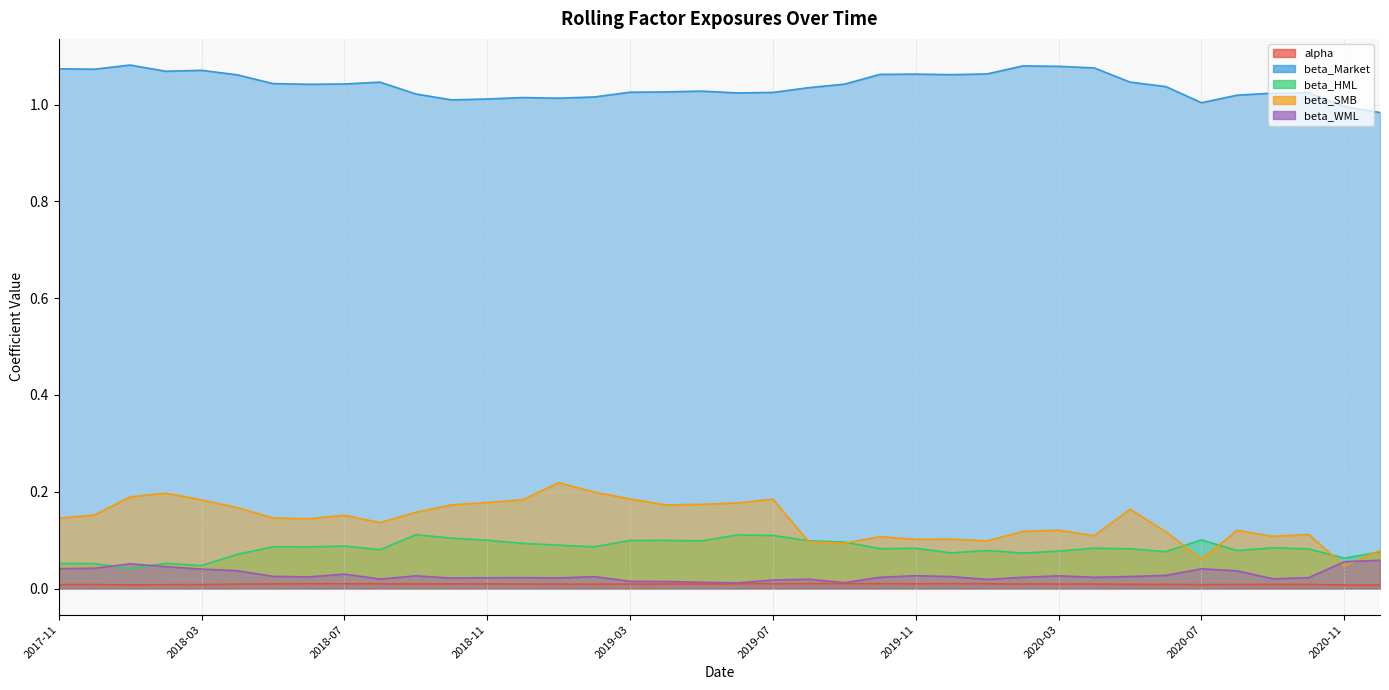

Reading left to right, extract all data points from this chart.

alpha: 0.0	0.0	0.0	0.0	0.0	0.0	0.0	0.0	0.0	0.0	0.0	0.0	0.0	0.0	0.0	0.0	0.0	0.0	0.0	0.0	0.0	0.0	0.0	0.0	0.0	0.0	0.0	0.0	0.0	0.0	0.0	0.0	0.0	0.0	0.0	0.0	0.0	0.0
beta_Market: 1.1	1.1	1.1	1.1	1.1	1.1	1.0	1.0	1.0	1.0	1.0	1.0	1.0	1.0	1.0	1.0	1.0	1.0	1.0	1.0	1.0	1.0	1.0	1.1	1.1	1.1	1.1	1.1	1.1	1.1	1.0	1.0	1.0	1.0	1.0	1.0	1.0	1.0
beta_HML: 0.1	0.1	0.0	0.1	0.0	0.1	0.1	0.1	0.1	0.1	0.1	0.1	0.1	0.1	0.1	0.1	0.1	0.1	0.1	0.1	0.1	0.1	0.1	0.1	0.1	0.1	0.1	0.1	0.1	0.1	0.1	0.1	0.1	0.1	0.1	0.1	0.1	0.1
beta_SMB: 0.1	0.2	0.2	0.2	0.2	0.2	0.1	0.1	0.2	0.1	0.2	0.2	0.2	0.2	0.2	0.2	0.2	0.2	0.2	0.2	0.2	0.1	0.1	0.1	0.1	0.1	0.1	0.1	0.1	0.1	0.2	0.1	0.1	0.1	0.1	0.1	0.0	0.1
beta_WML: 0.0	0.0	0.1	0.0	0.0	0.0	0.0	0.0	0.0	0.0	0.0	0.0	0.0	0.0	0.0	0.0	0.0	0.0	0.0	0.0	0.0	0.0	0.0	0.0	0.0	0.0	0.0	0.0	0.0	0.0	0.0	0.0	0.0	0.0	0.0	0.0	0.1	0.1